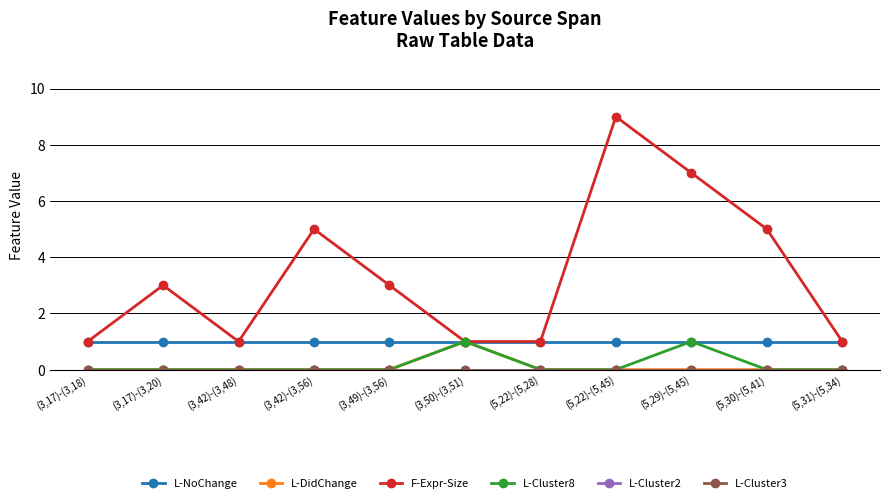

At how many categories does at least one series exceed 4?

4